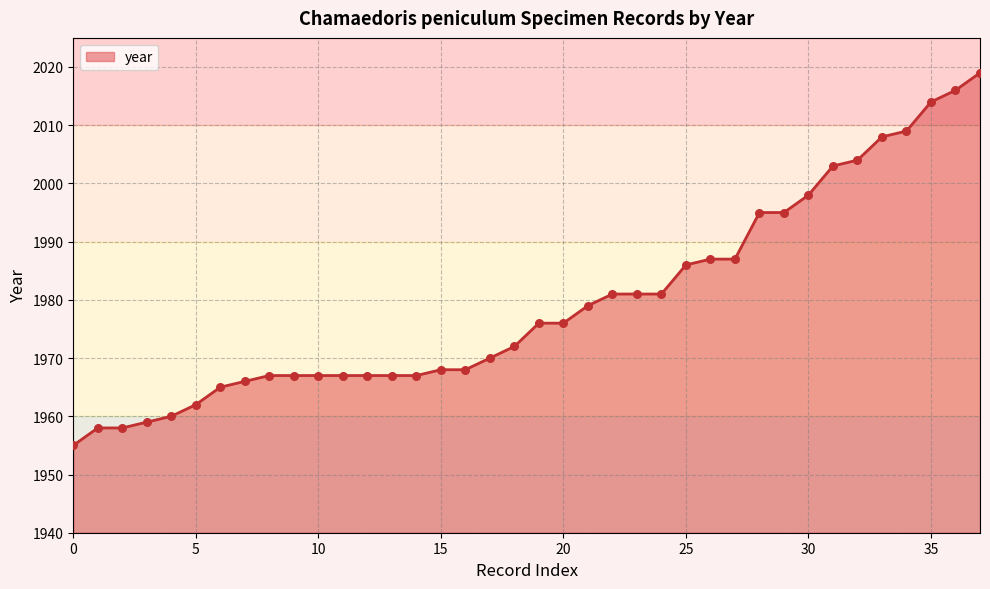

What is the minimum value shown in the chart?

1955